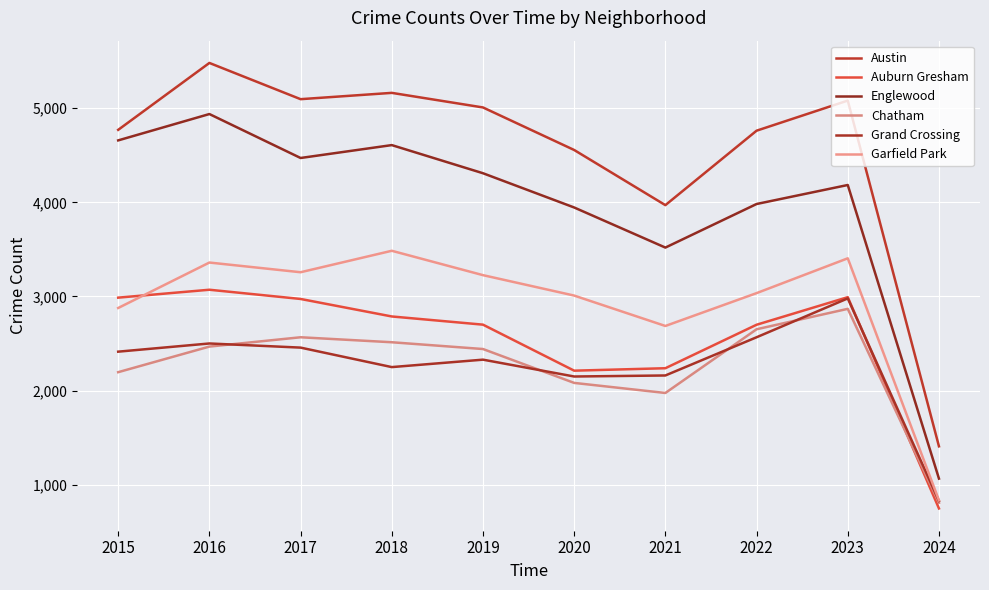

At which category does Austin reach its first local valley?

2017